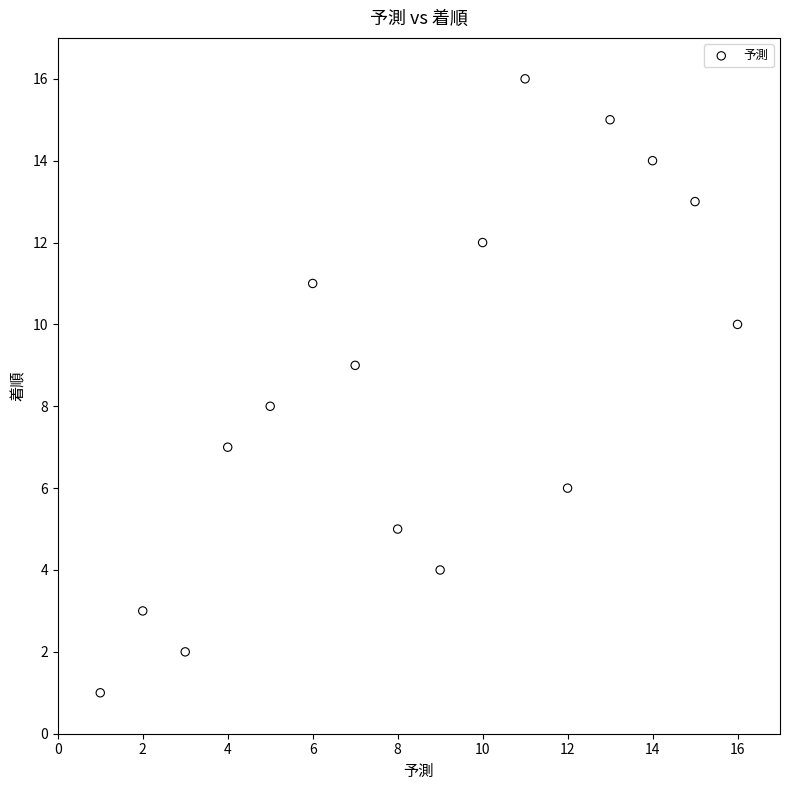

What is the range of Y values (max minus min)?

15